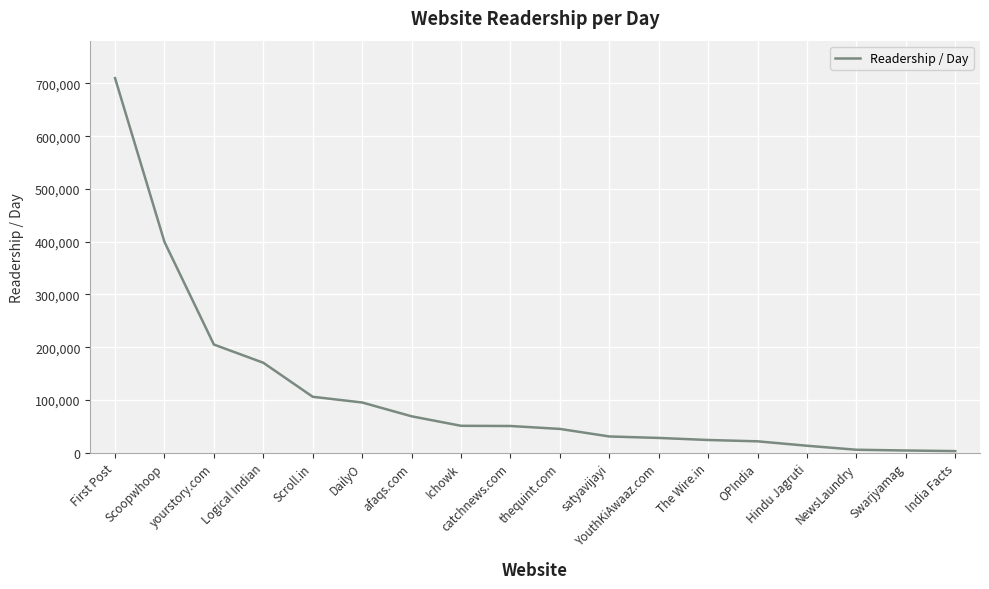

How many lines are shown in the chart?

1